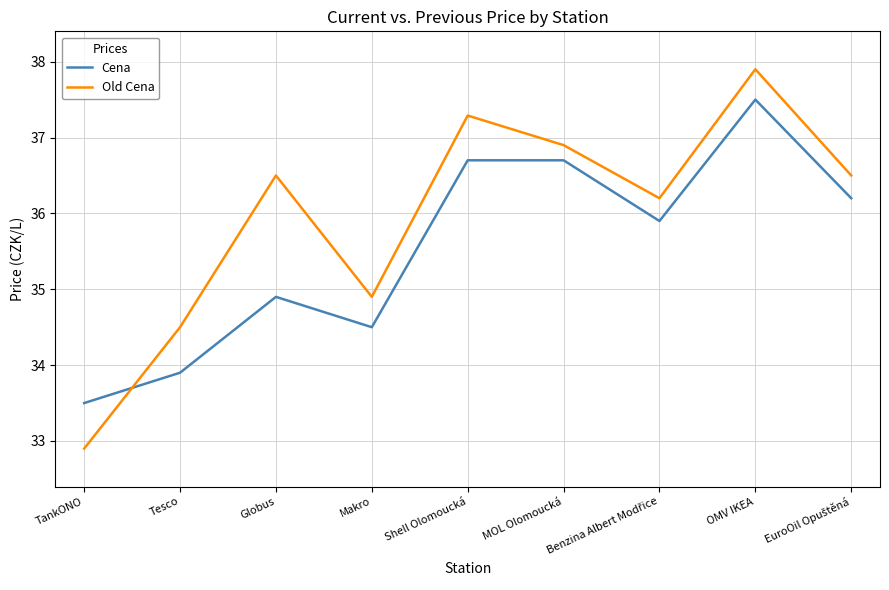

At which category does Old Cena reach its first local peak?

Globus